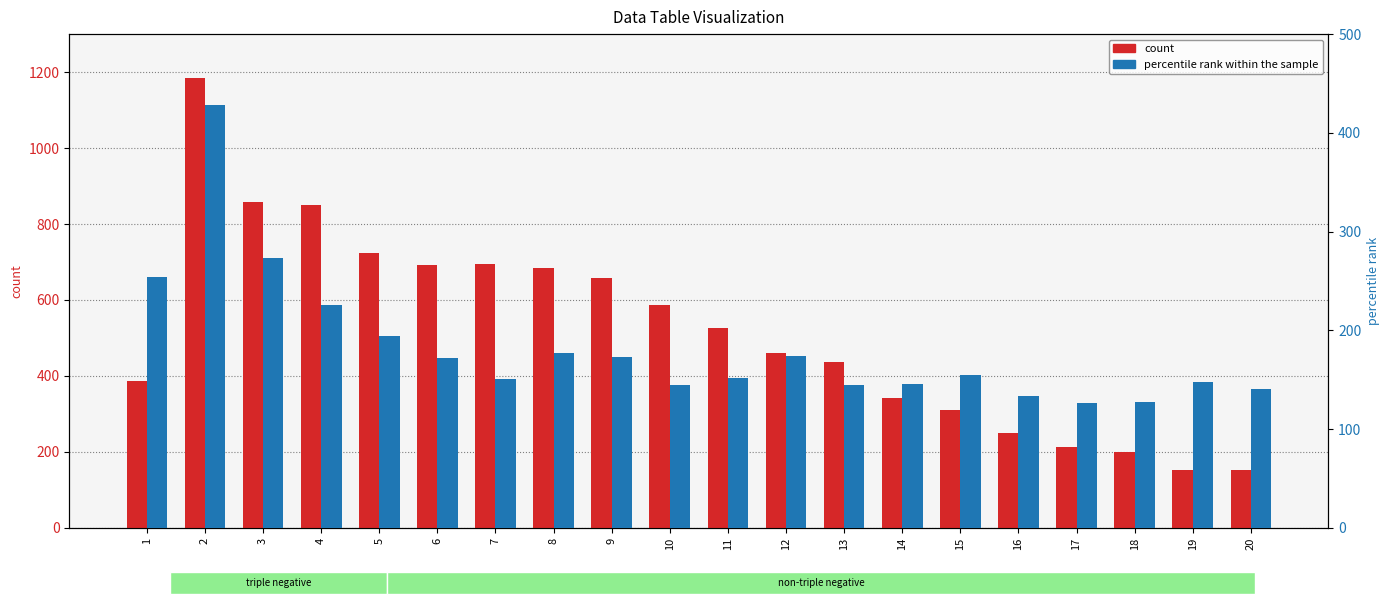

Rank the categories by percentile rank within the sample value from highest to lowest.

2, 3, 1, 4, 5, 8, 12, 9, 6, 15, 11, 7, 19, 14, 10, 13, 20, 16, 18, 17